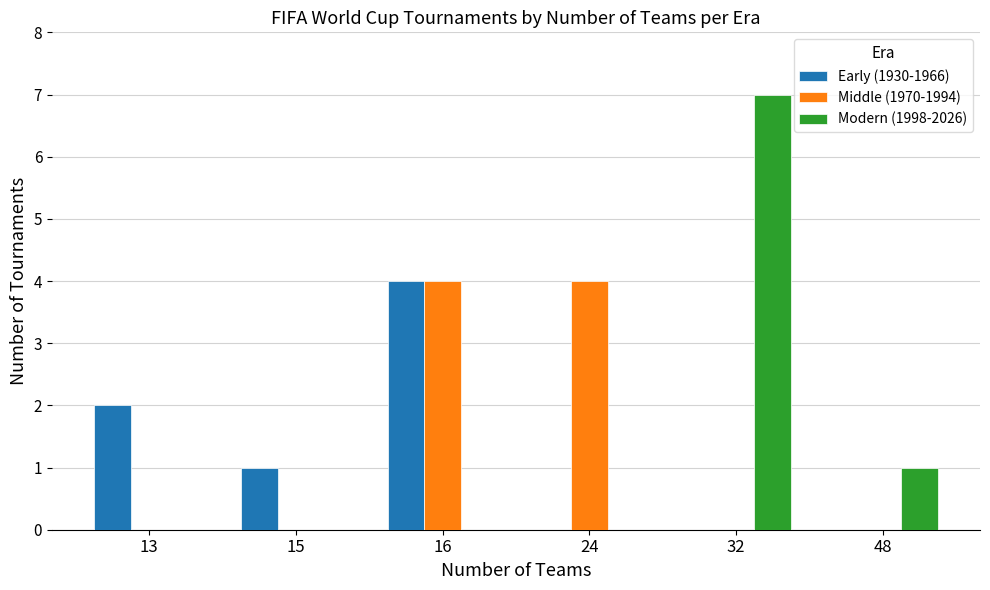

Count the number of categories in the chart.

6